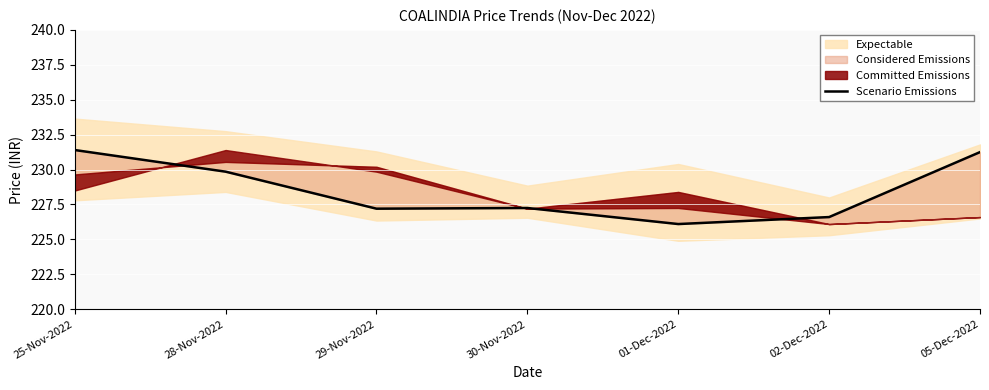

Reading left to right, list all the values displayed in this chart.

231.4	229.8	227.2	227.2	226.1	226.6	231.2